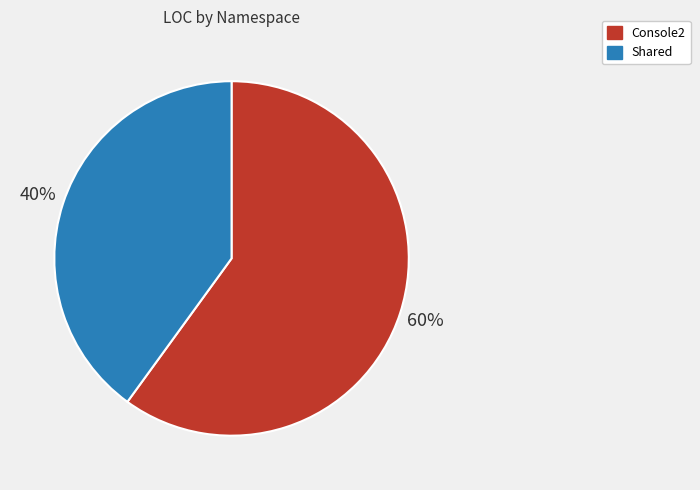

Do Console2 and Shared together represent more than half of the pie?

Yes